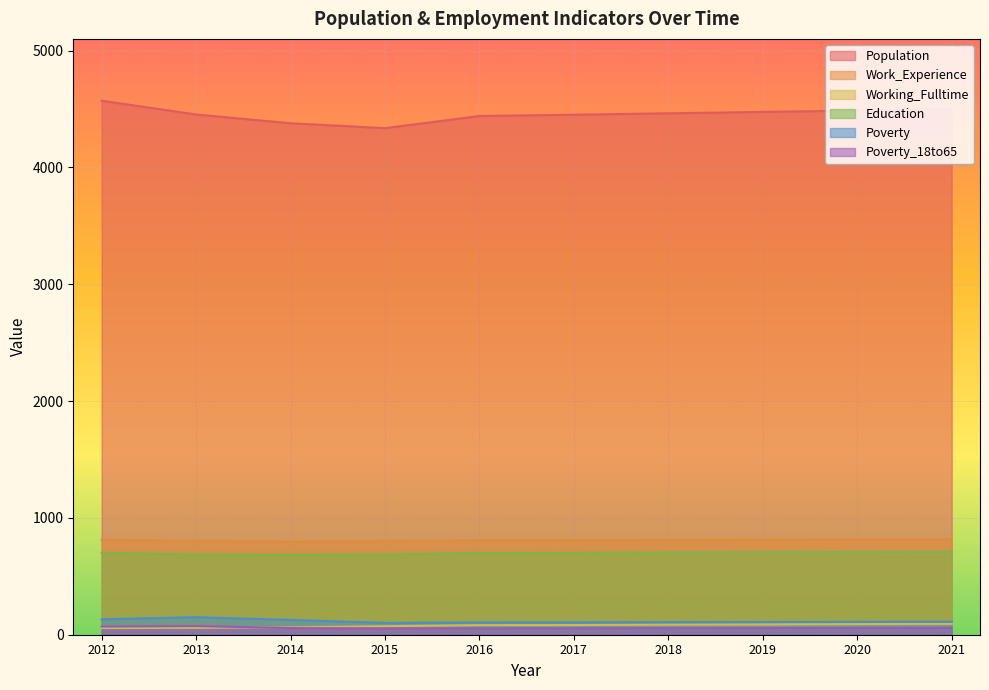

How many lines are shown in the chart?

6